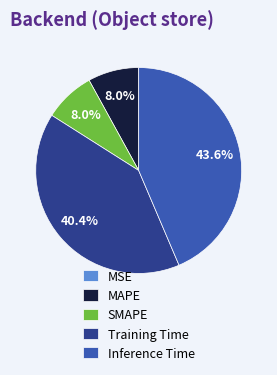

To the nearest percent, what portion does MAPE represent?

8%